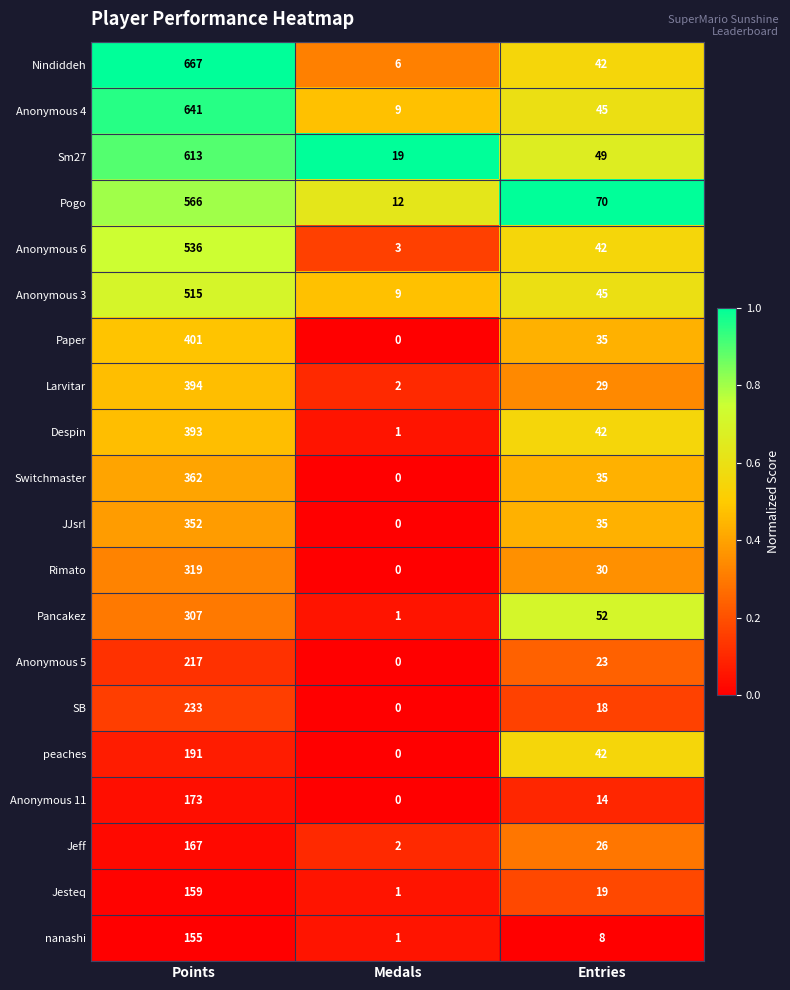

What is the maximum value for peaches?

191